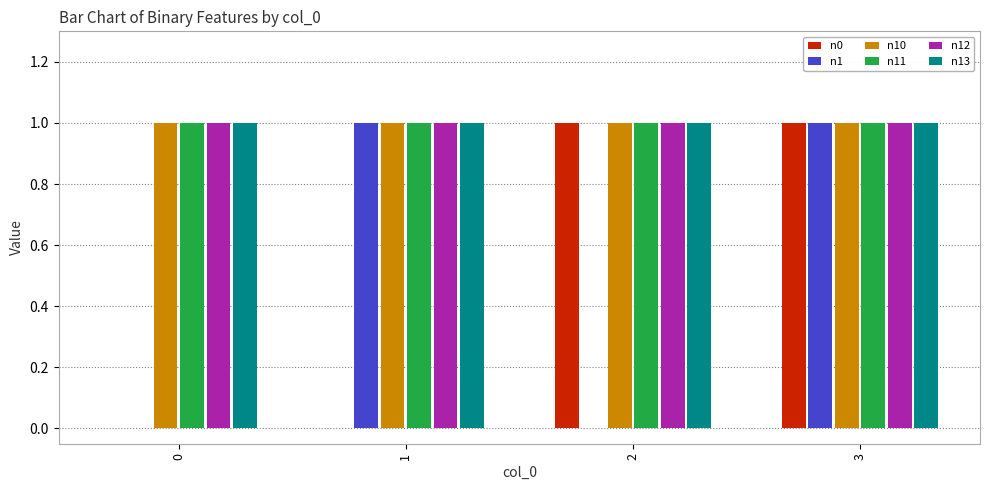

Reading left to right, list all the values displayed in this chart.

n0: 0=0	1=0	2=1	3=1
n1: 0=0	1=1	2=0	3=1
n10: 0=1	1=1	2=1	3=1
n11: 0=1	1=1	2=1	3=1
n12: 0=1	1=1	2=1	3=1
n13: 0=1	1=1	2=1	3=1